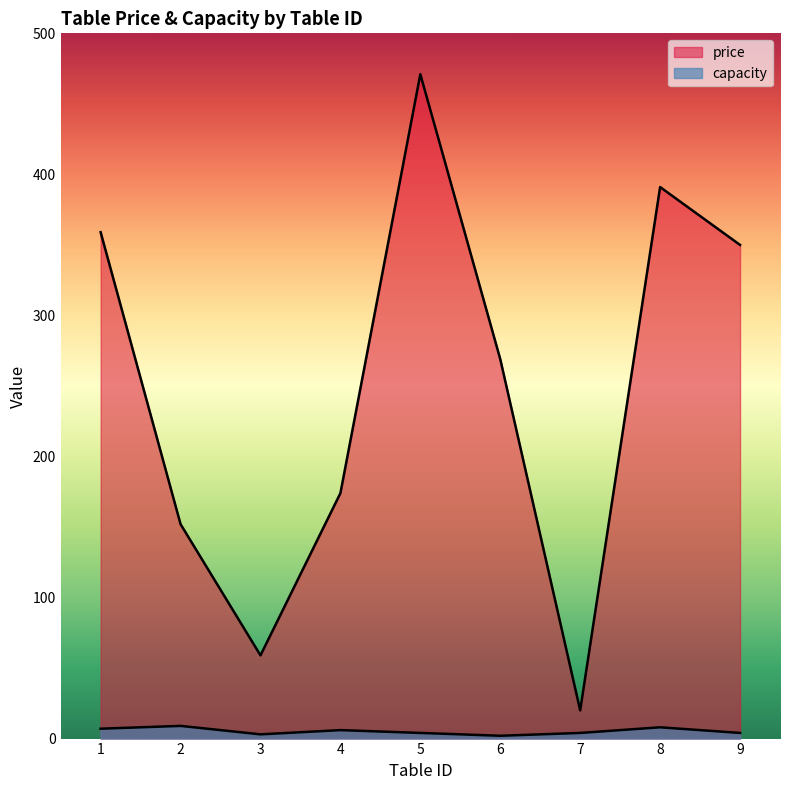

At how many categories does at least one series exceed 446?

1